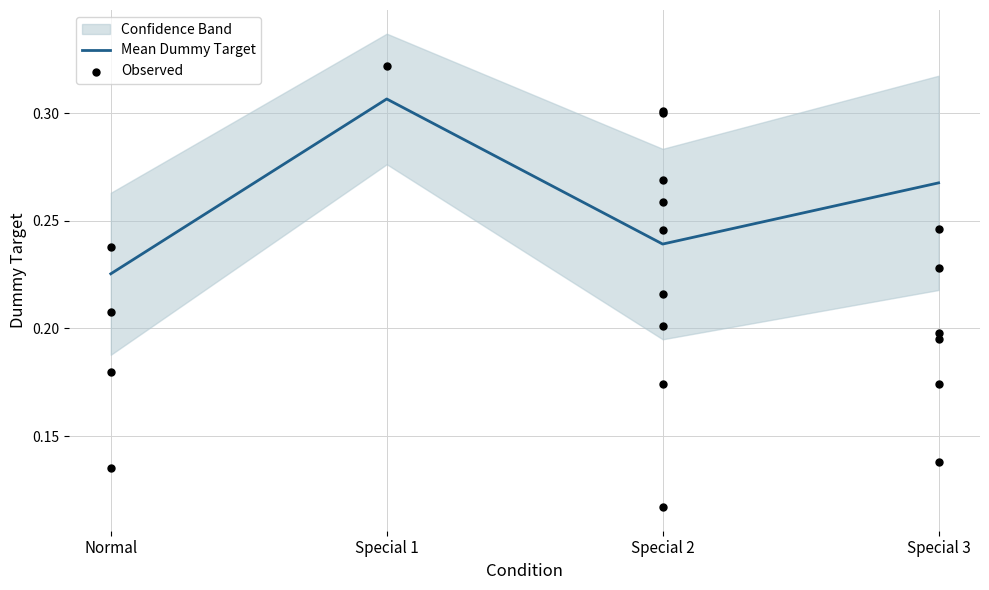

Is the value of Upper (Mean+Std) at Special 2 greater than the value of Lower (Mean-Std) at Normal?

Yes